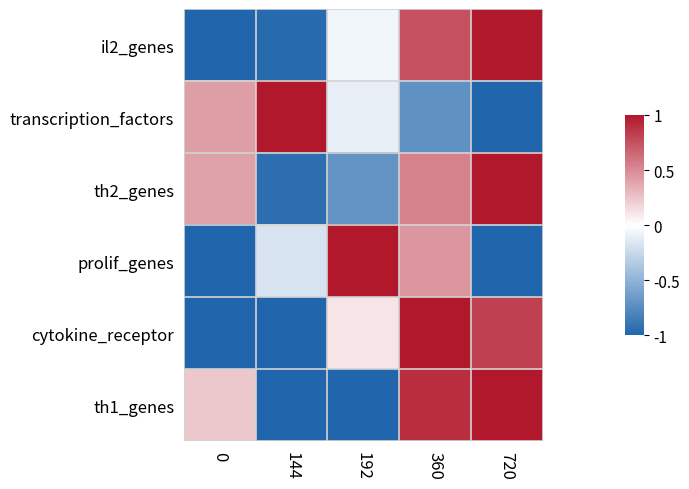

Rank the series at 192 from highest to lowest value.

prolif_genes, cytokine_receptor, il2_genes, transcription_factors, th2_genes, th1_genes